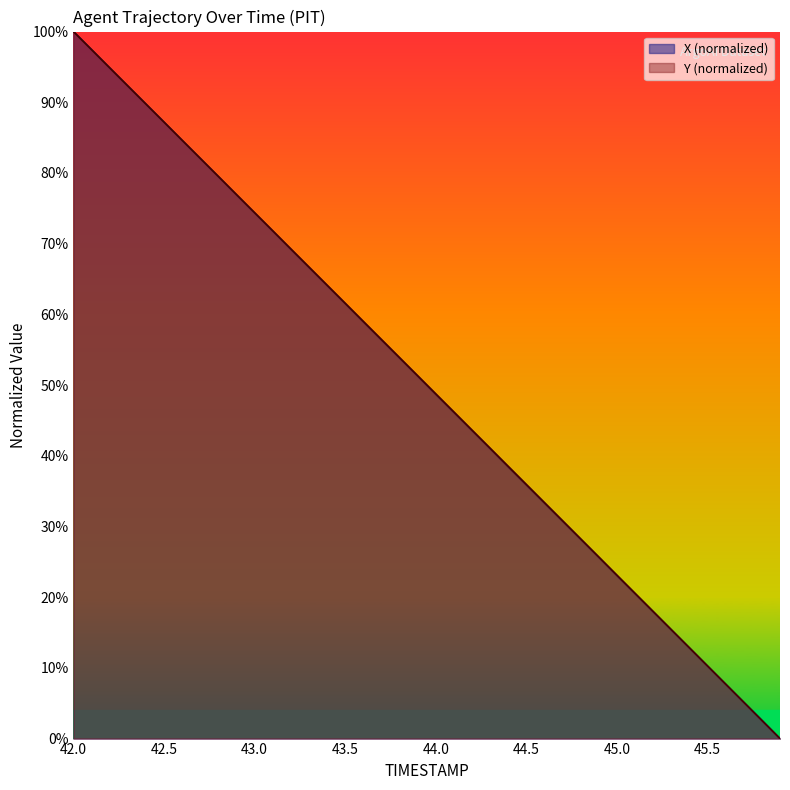

What is the label of the 34th point from the left?

45.3